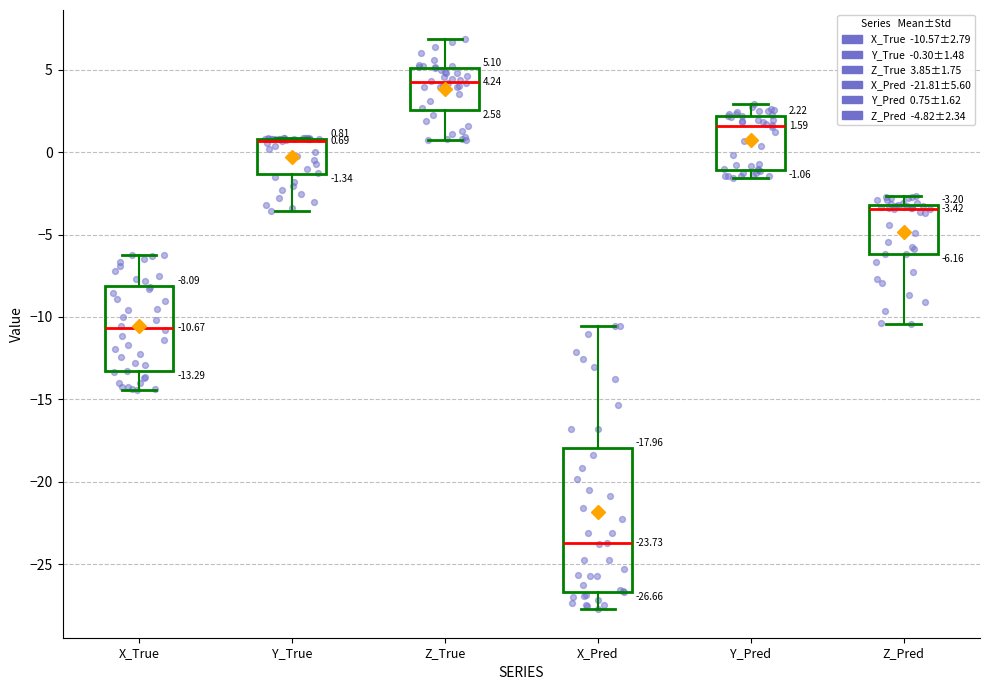

Which box is the tallest, from its lower edge to its upper edge?

X_Pred